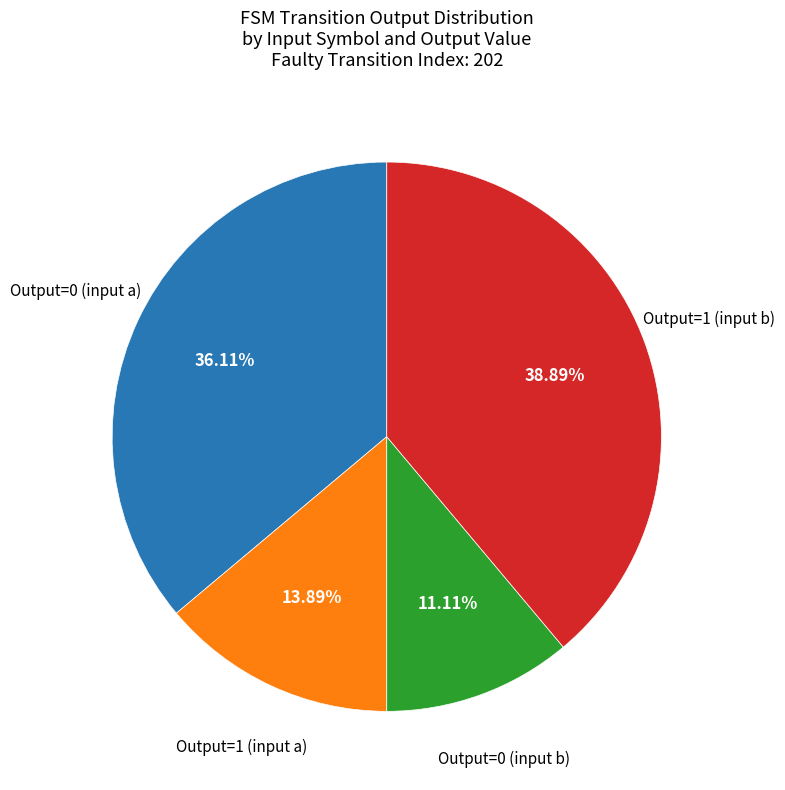

Is there any slice that represents more than half of the pie?

No